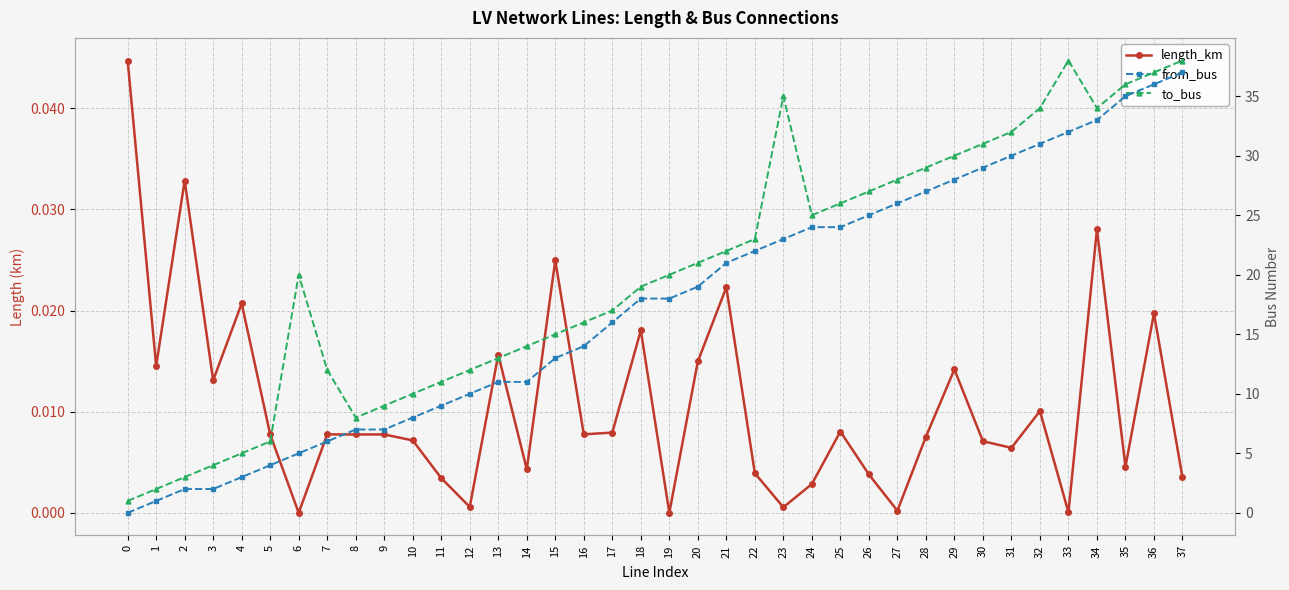

Rank the series by their maximum value, from highest to lowest.

to_bus, from_bus, length_km